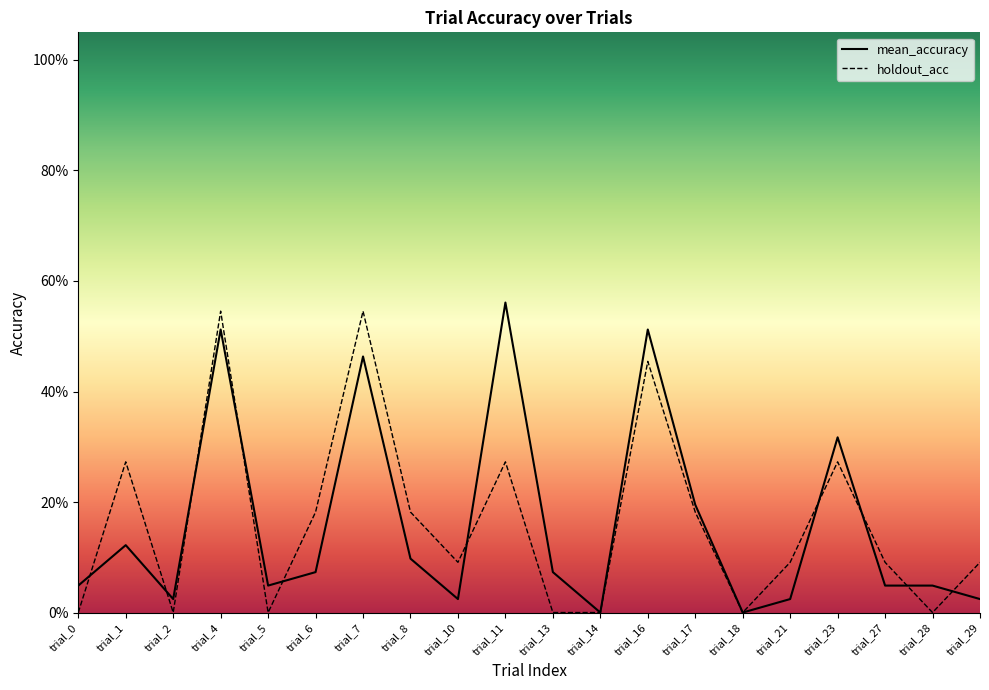

How many values in the mean_accuracy series exceed 0?

18